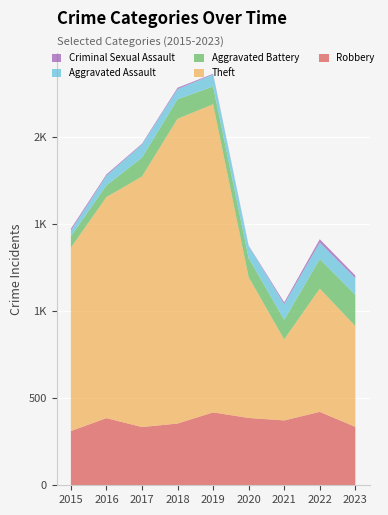

Reading left to right, what are all the values shown in this chart?

Robbery: 2015=311	2016=385	2017=334	2018=354	2019=418	2020=386	2021=372	2022=421	2023=335
Theft: 2015=1052	2016=1268	2017=1437	2018=1748	2019=1767	2020=807	2021=465	2022=707	2023=578
Aggravated Battery: 2015=65	2016=67	2017=108	2018=112	2019=102	2020=110	2021=112	2022=169	2023=179
Aggravated Assault: 2015=33	2016=56	2017=75	2018=58	2019=69	2020=70	2021=90	2022=95	2023=96
Criminal Sexual Assault: 2015=10	2016=7	2017=5	2018=8	2019=4	2020=2	2021=10	2022=19	2023=15